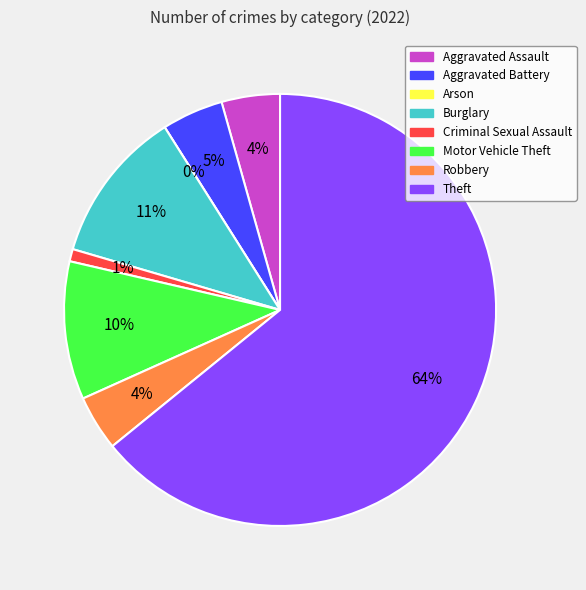

Is there a majority slice in this chart?

Yes